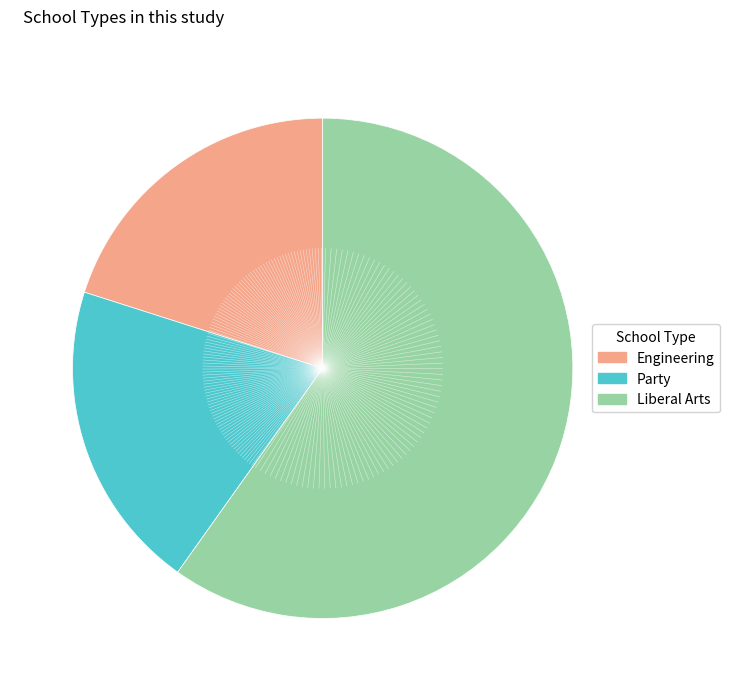

Count the number of slices in the pie.

3